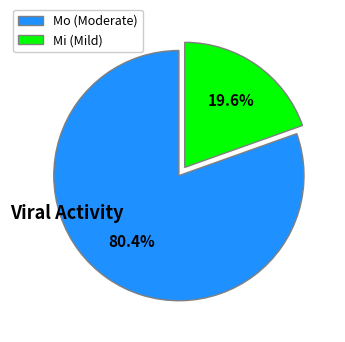

Does Mo (Moderate) account for over 50% of the chart?

Yes